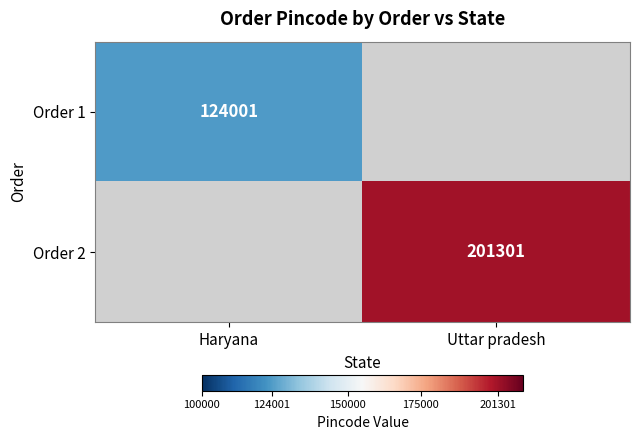

True or false: Order 2 has a value of 295316 at Uttar pradesh.

False